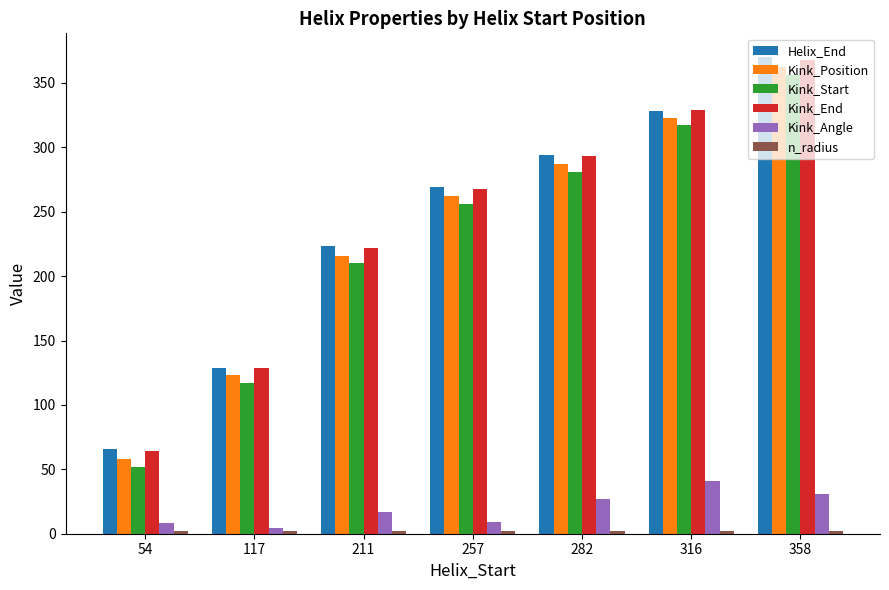

What is the difference between the maximum and second lowest values in the Kink_Angle series?

33.2